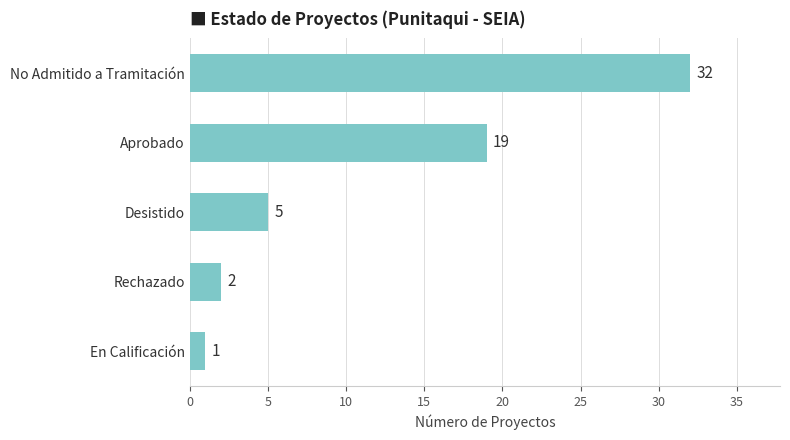

How many categories are shown in the chart?

5